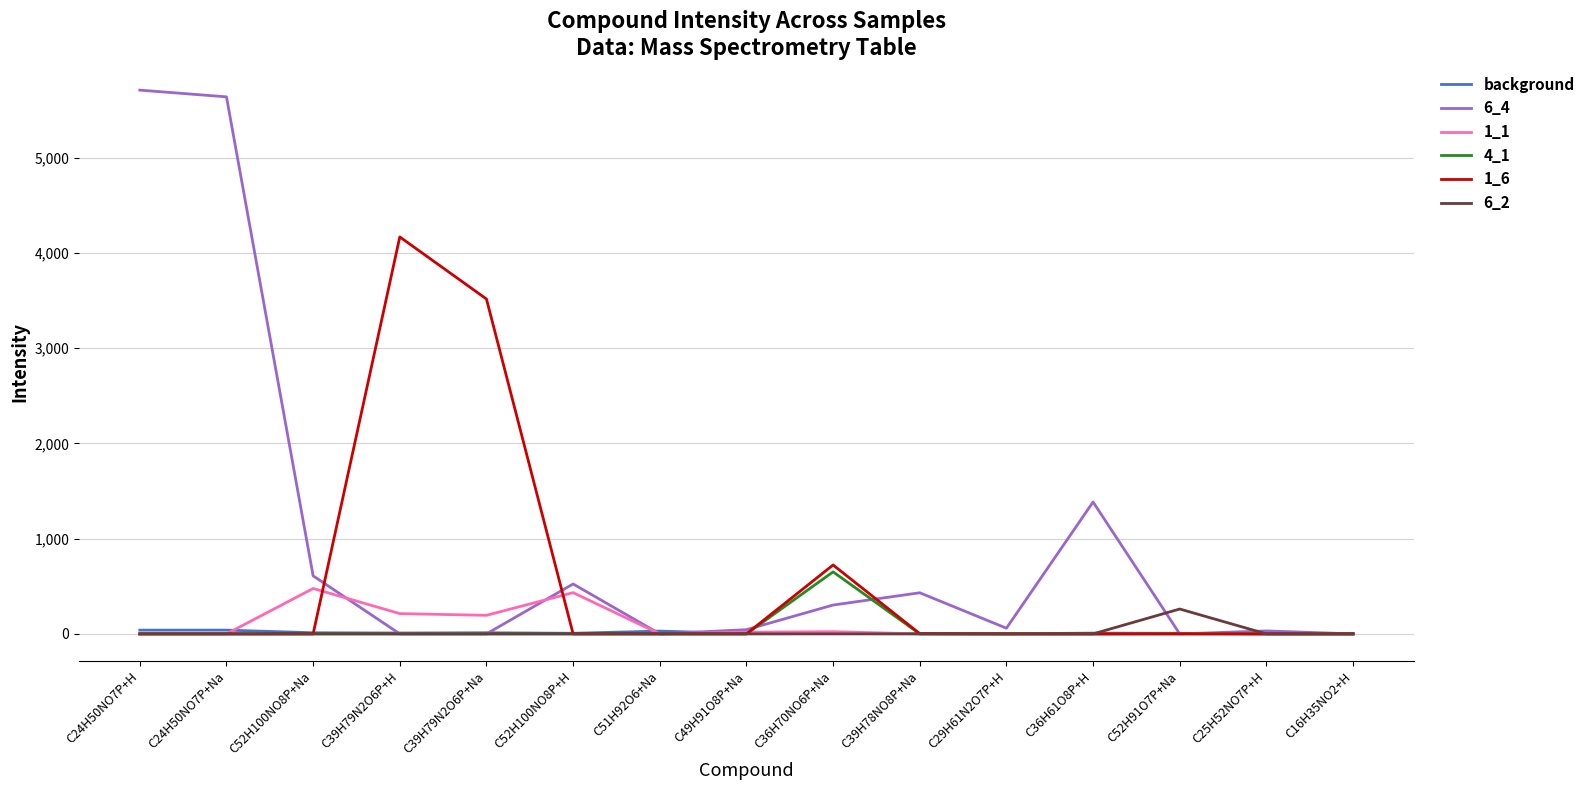

The value of 6_4 at C39H79N2O6P+Na is 1879.7. True or false?

False